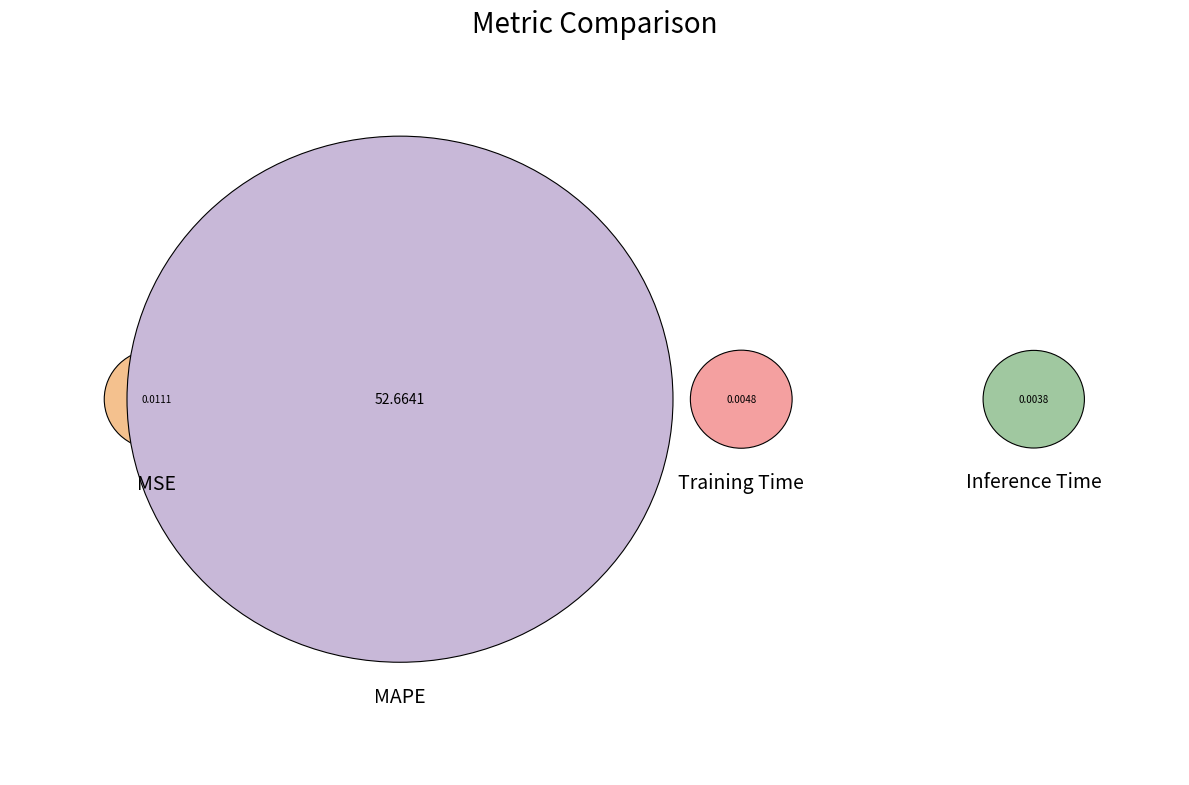

What is the smallest slice in the pie chart?

Inference Time